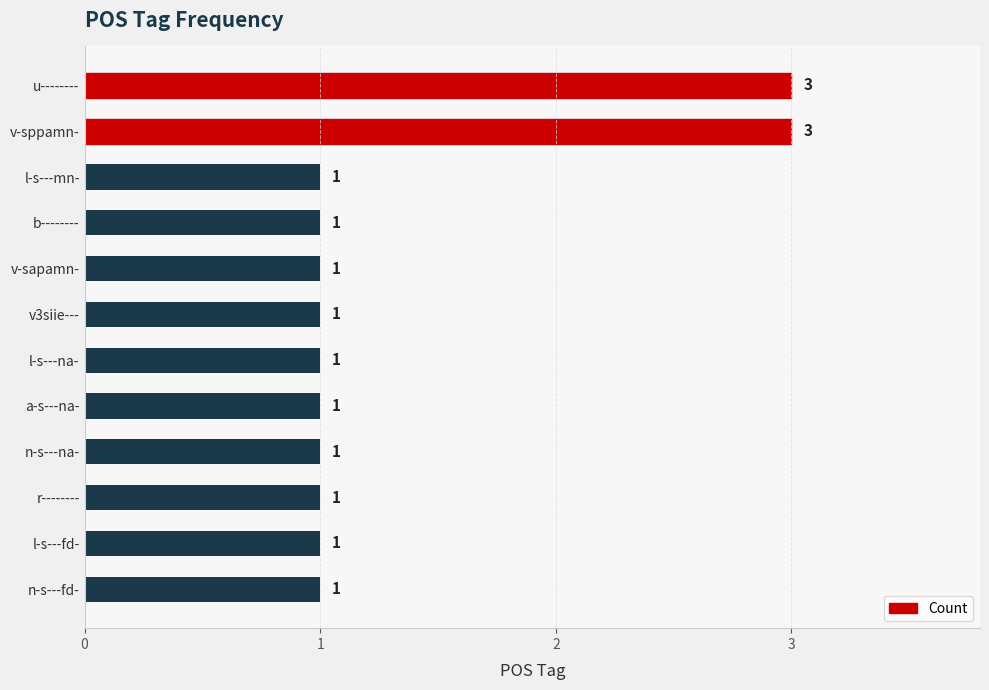

Reading bottom to top, list all the values displayed in this chart.

1	1	1	1	1	1	1	1	1	1	3	3